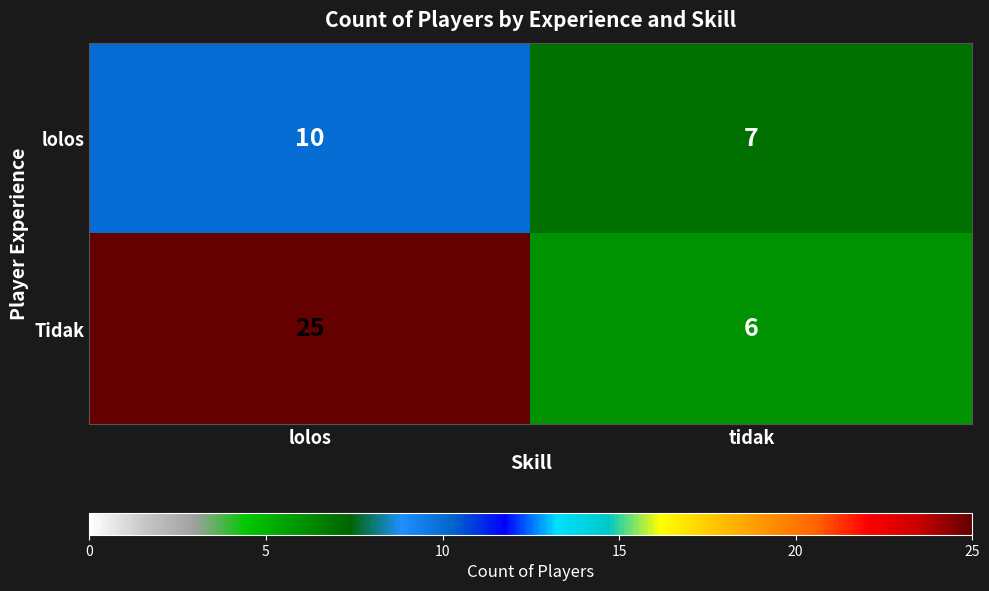

What is the difference between the Tidak values at lolos and tidak?

19